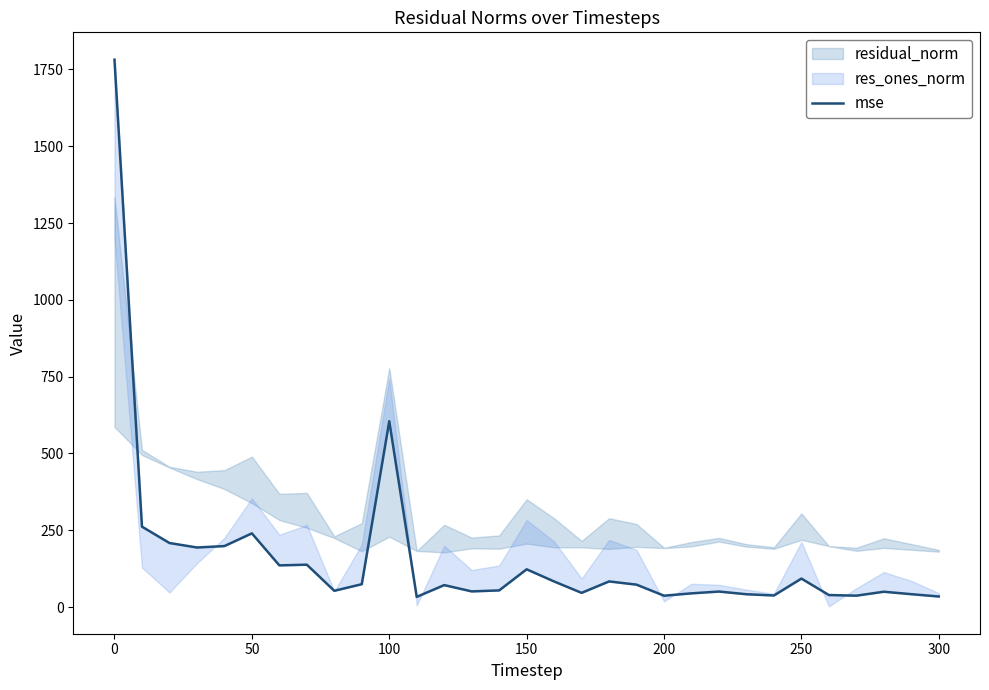

The value at 150 is 123.2. True or false?

True